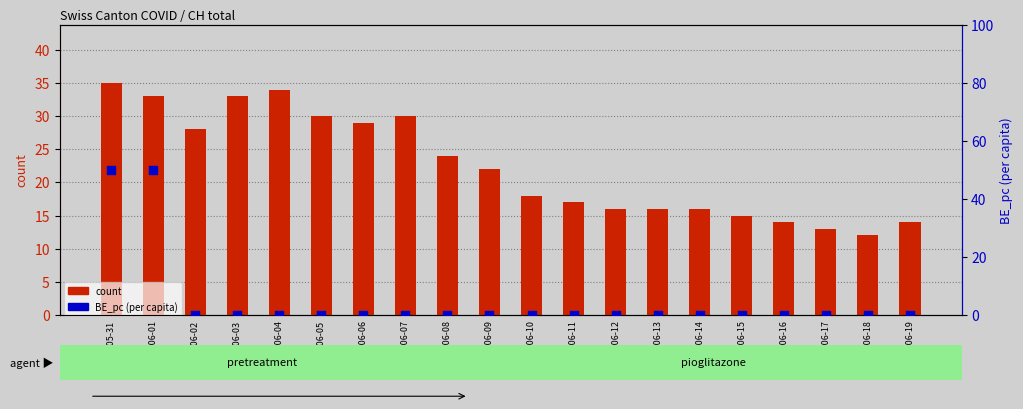

Which series has the widest spread of Y values?

BE_pc (per capita)